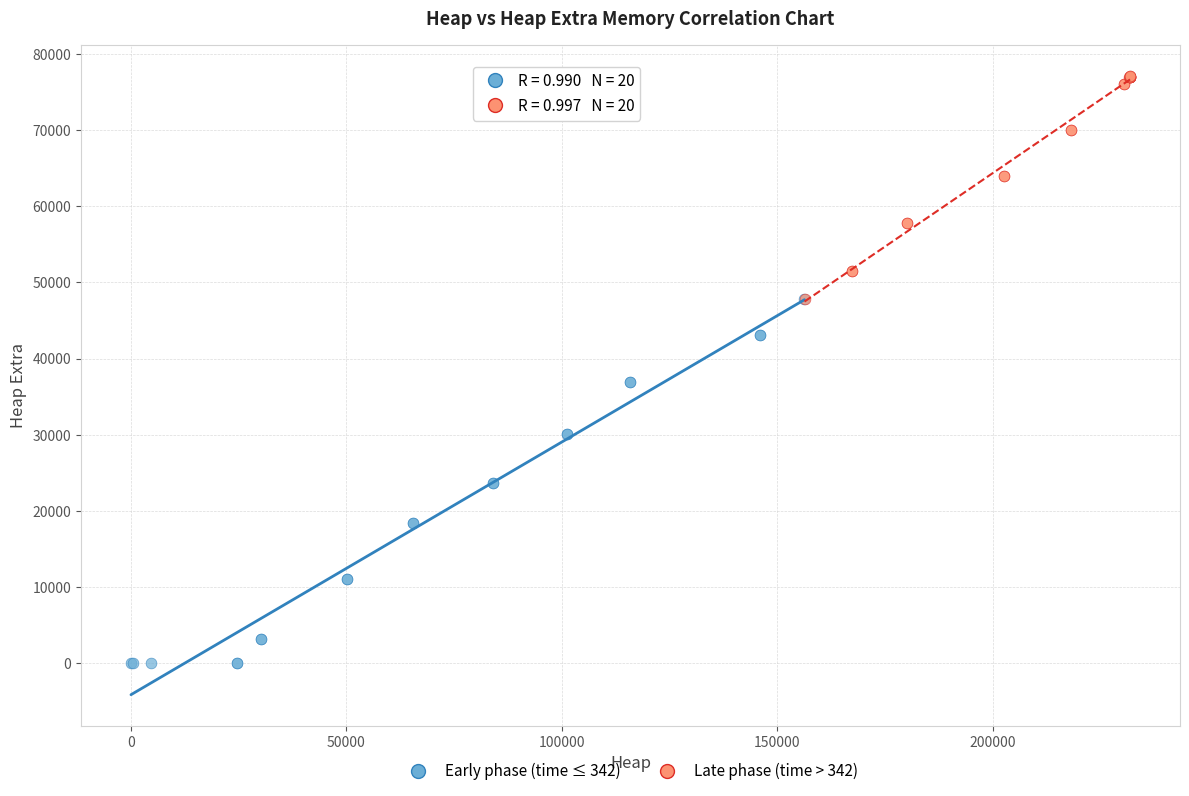

Which series reaches the maximum Y coordinate?

Late phase (time > 342)